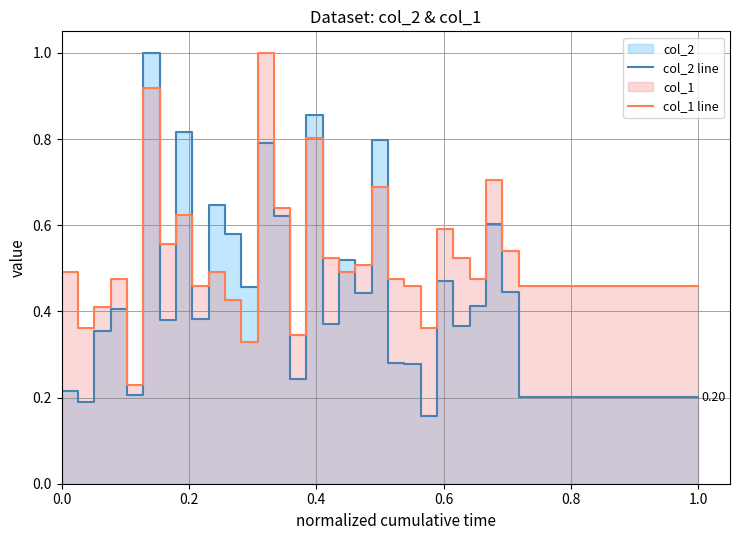

Rank the series by their average value, from highest to lowest.

col_1 line, col_2 line